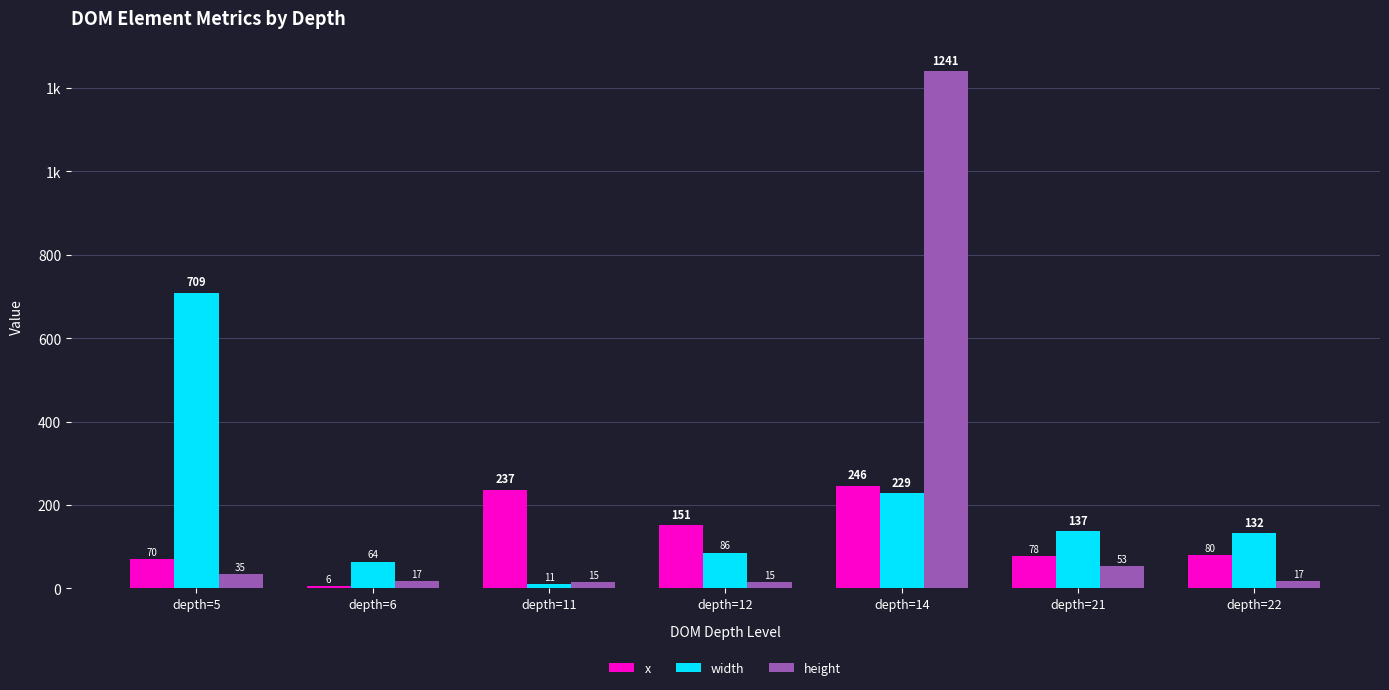

Does the chart contain stacked bars?

No